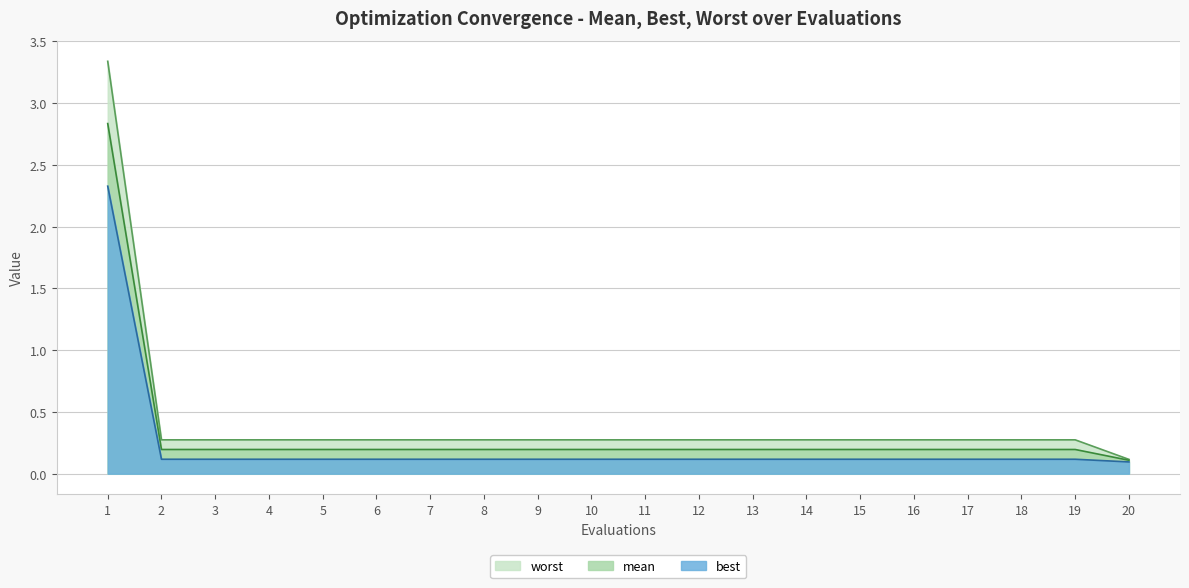

Between 6 and 9, which is larger?

6